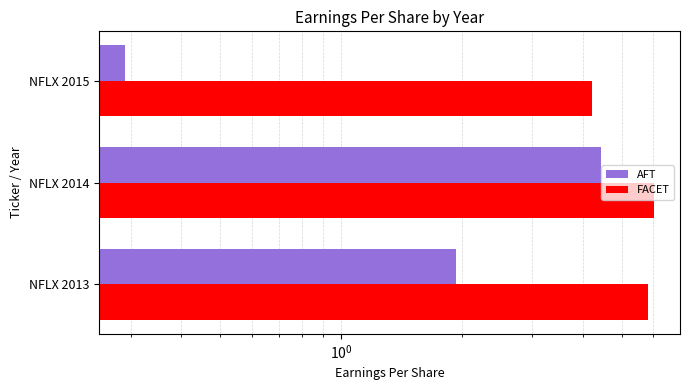

What is the difference between the FACET values at NFLX 2015 and NFLX 2014?

1.8